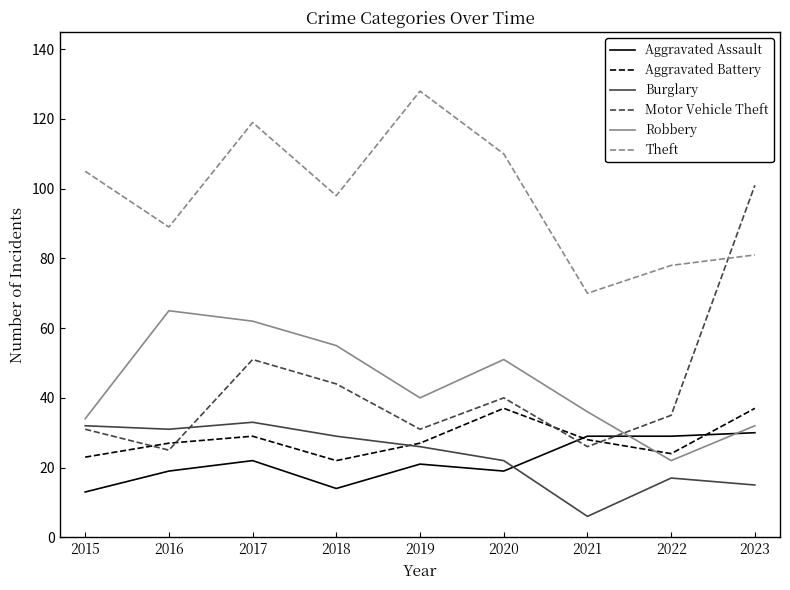

Reading right to left, what are all the values shown in this chart?

Aggravated Assault: 30	29	29	19	21	14	22	19	13
Aggravated Battery: 37	24	28	37	27	22	29	27	23
Burglary: 15	17	6	22	26	29	33	31	32
Motor Vehicle Theft: 101	35	26	40	31	44	51	25	31
Robbery: 32	22	36	51	40	55	62	65	34
Theft: 81	78	70	110	128	98	119	89	105